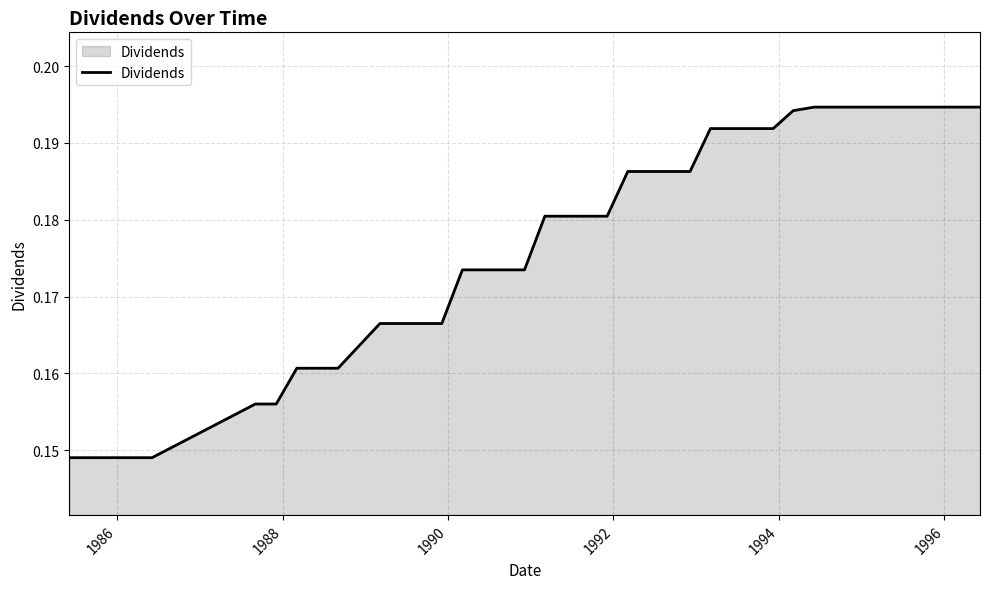

Which label corresponds to the largest value in the chart?

1994-06-06